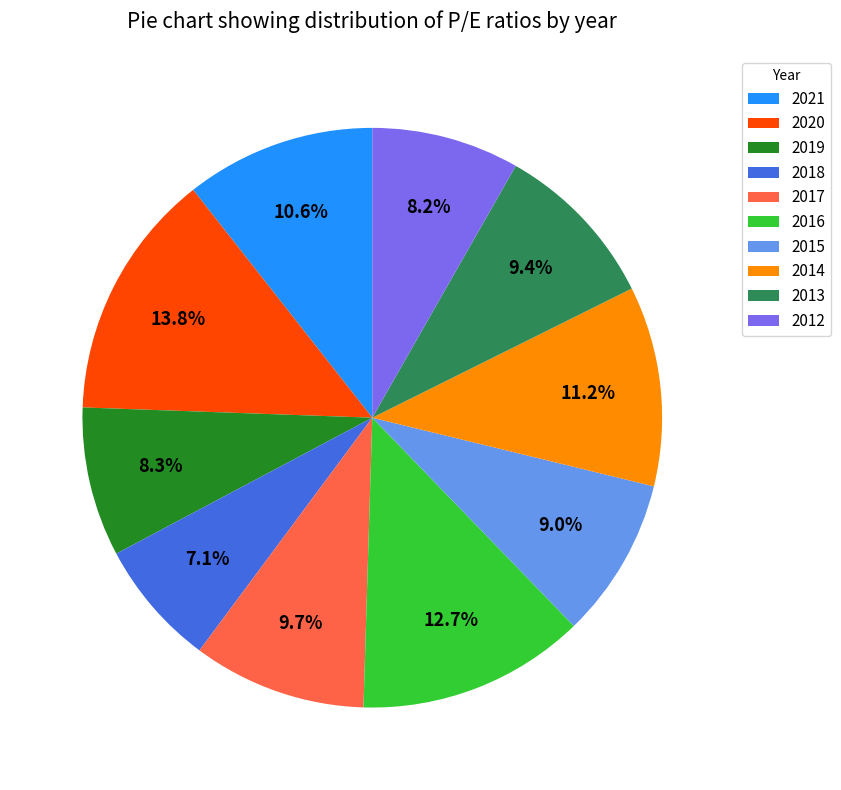

Is it true that 2020 is 14% of the pie?

True